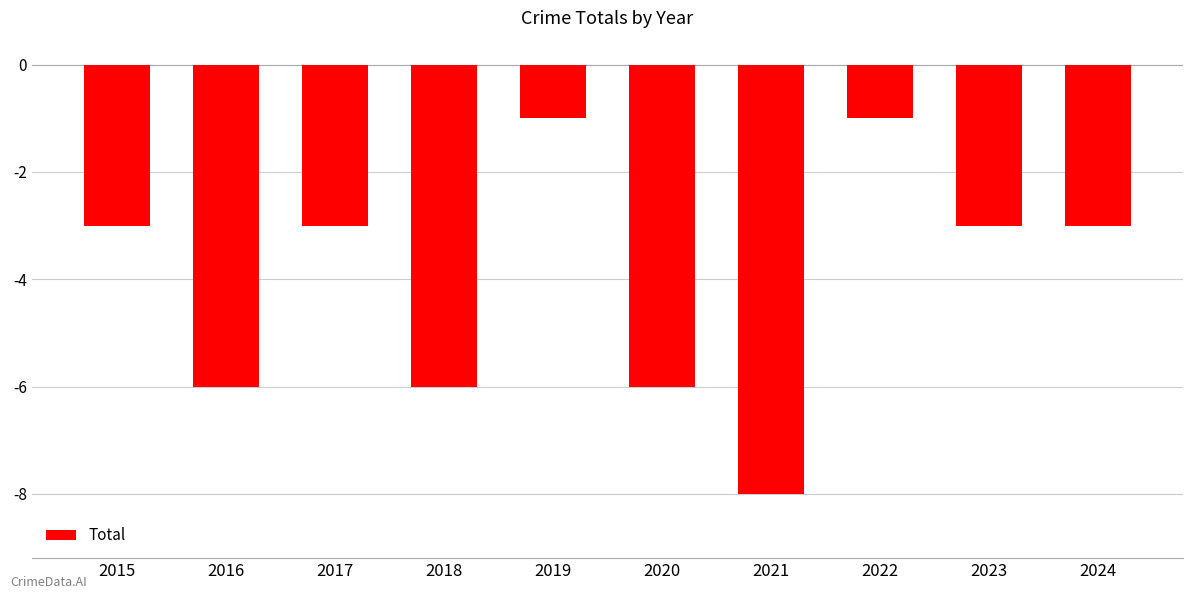

What is the sum of all values?

-40